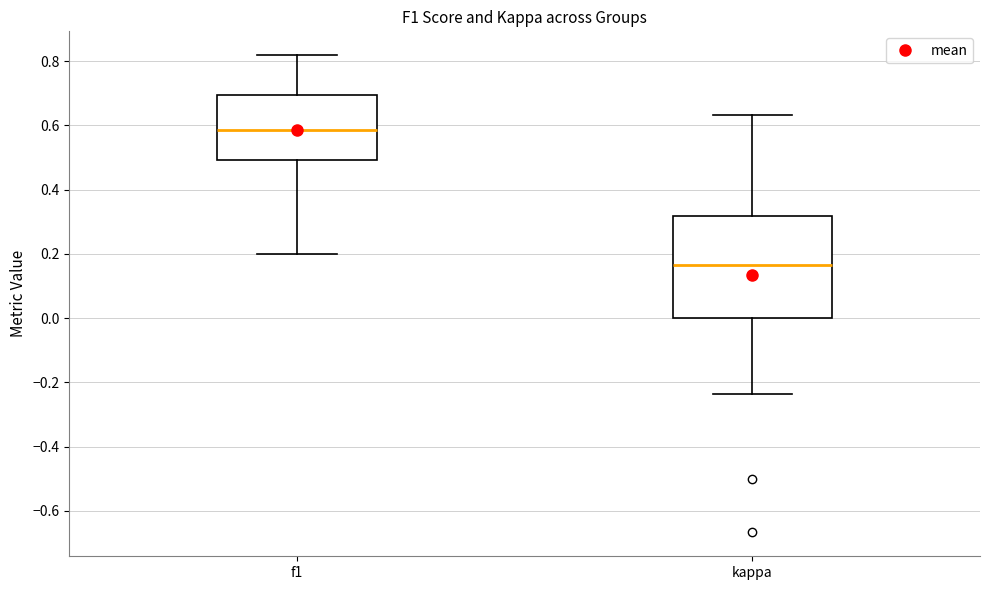

Which box's median line is the lowest?

kappa